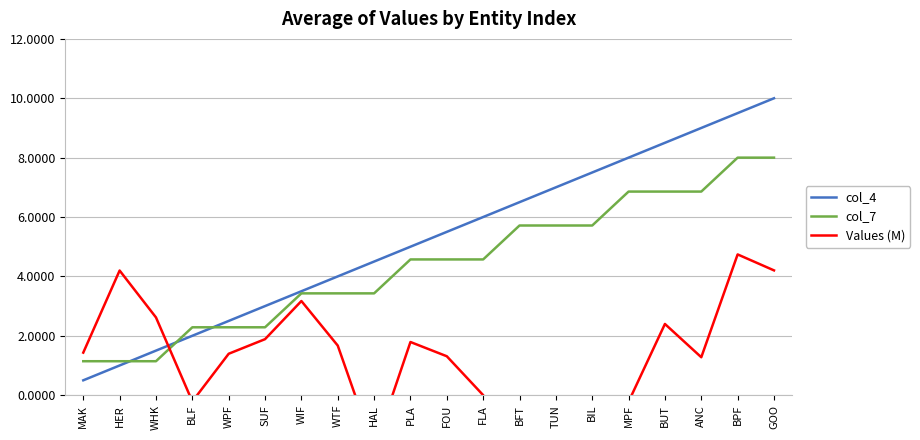

How many lines are shown in the chart?

3